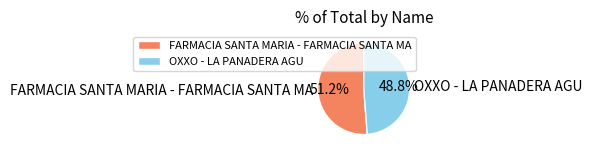

True or false: OXXO - LA PANADERA AGU accounts for 43% of the total.

False